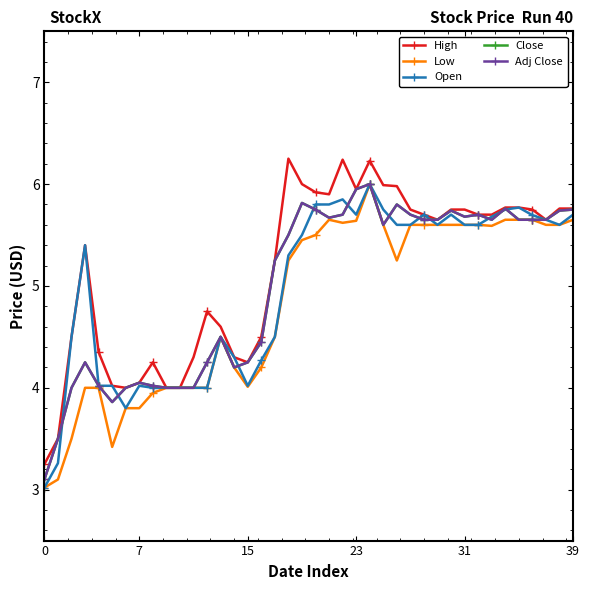

At which category does the chart reach its peak across all series?

18